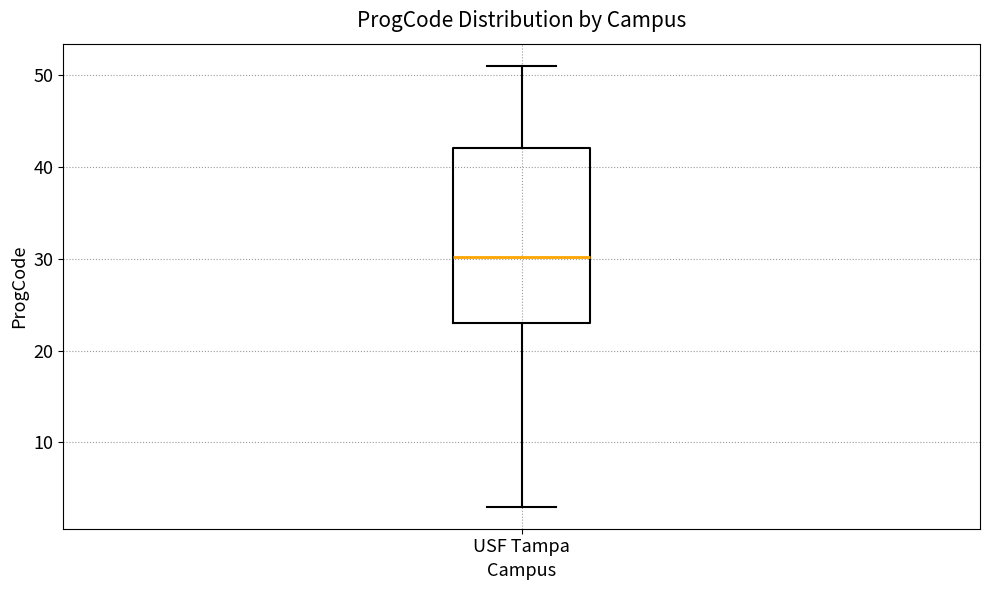

Where does the median line of the box for USF Tampa sit on the y-axis? The values are not printed on the chart, so give them approximately, as read against the axis.

30